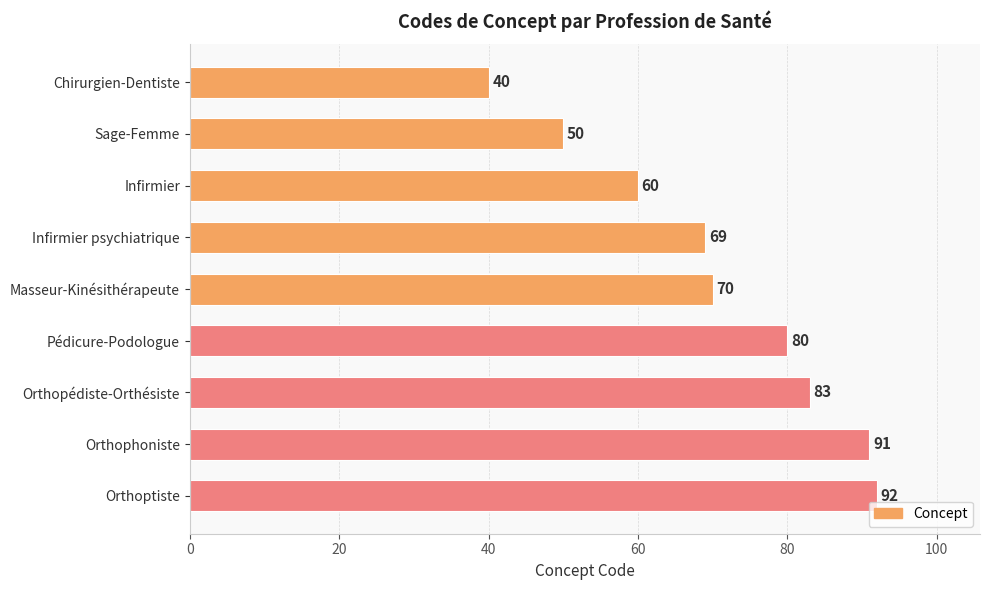

What is the difference between the maximum and second lowest values?

42